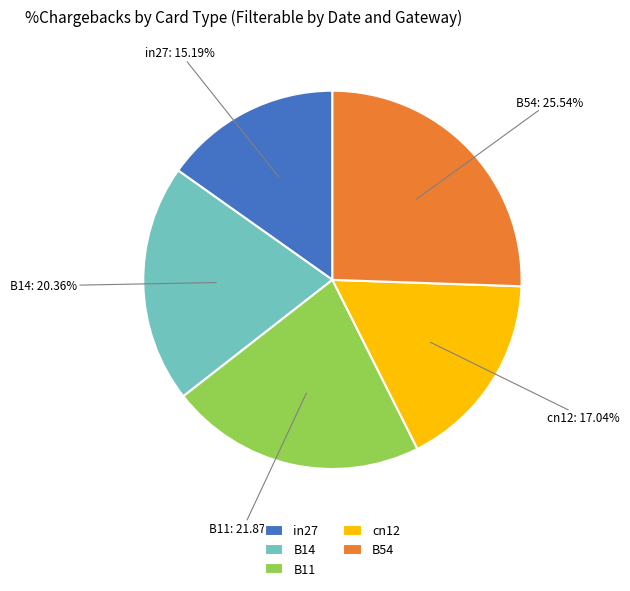

Which category has the smallest portion of the pie?

in27